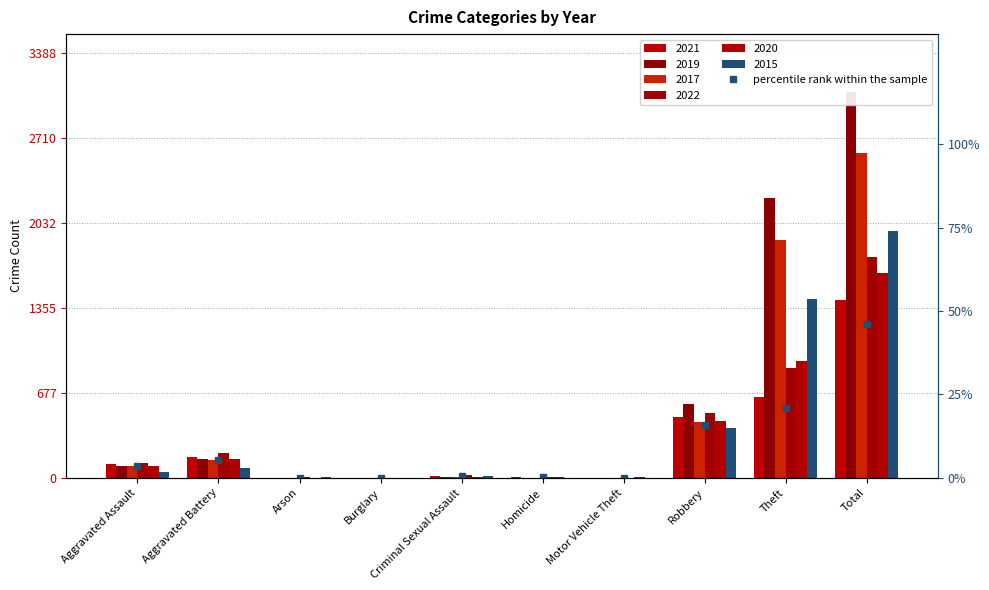

What is the change in value from Homicide to Theft?

+20.7